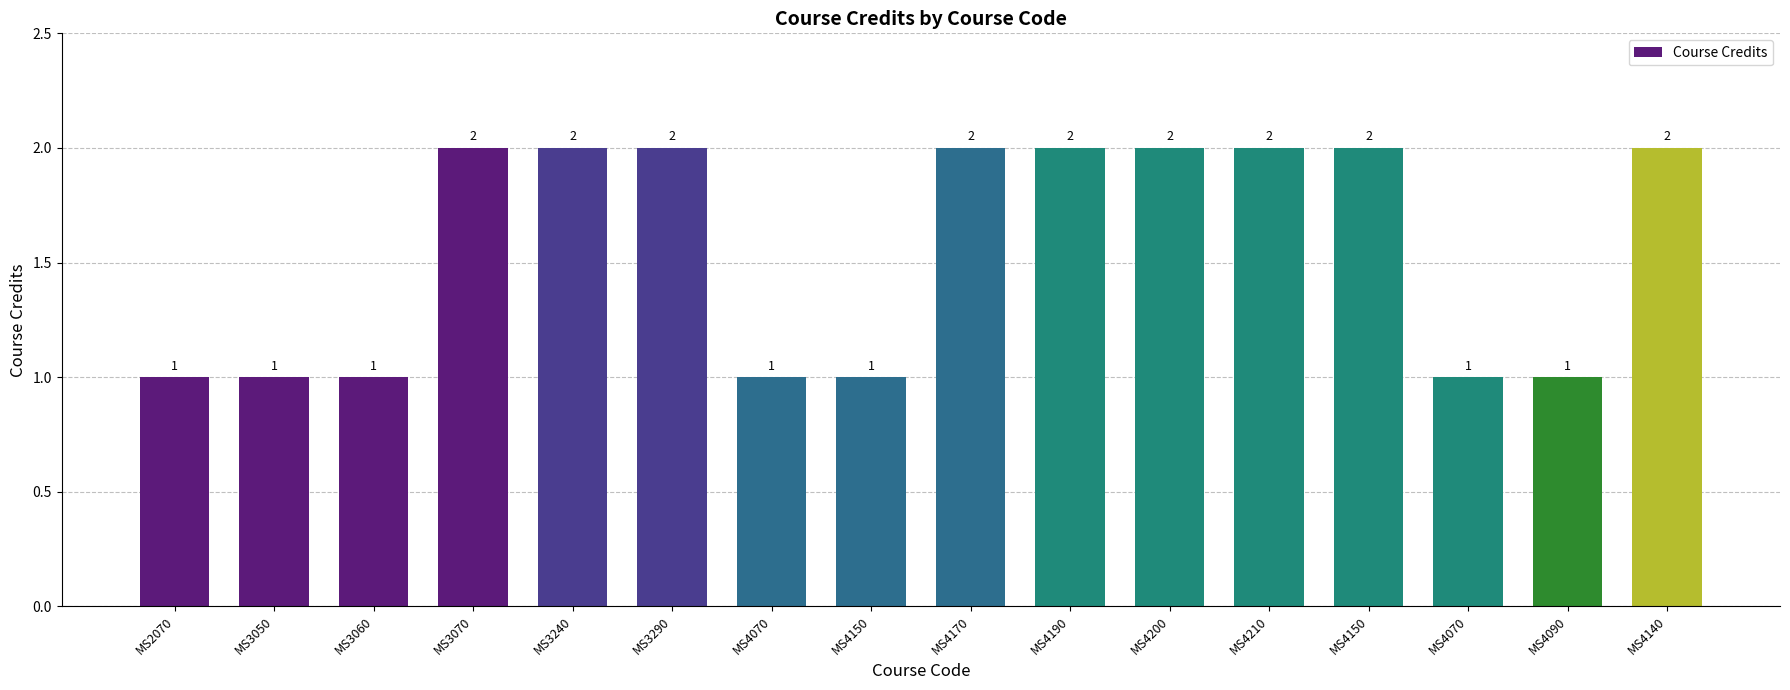

Approximately how many times larger is the value at MS4070 compared to MS4210?

0.5